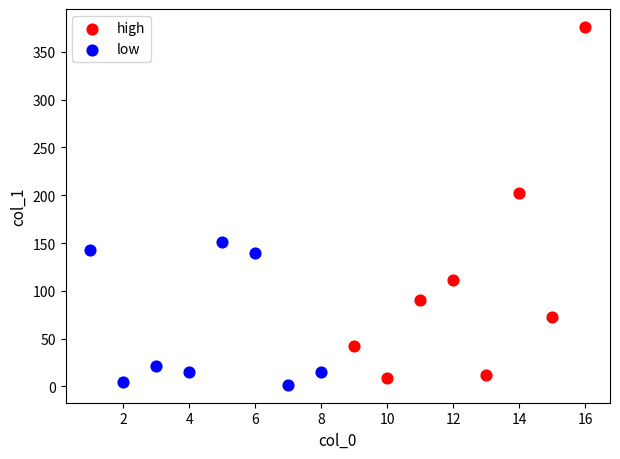

Which series has the largest Y range (max minus min)?

high